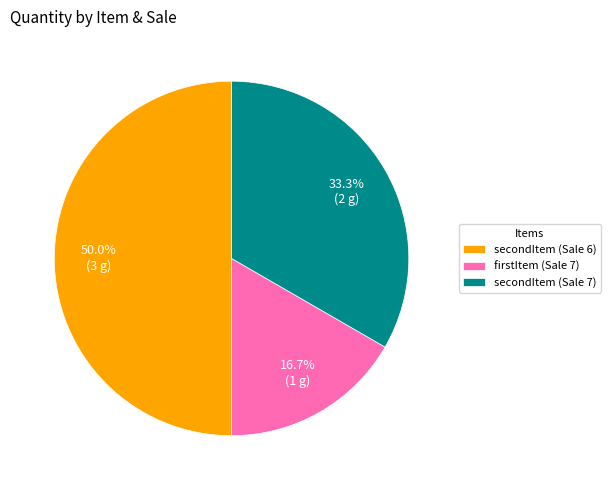

Count the number of slices in the pie.

3